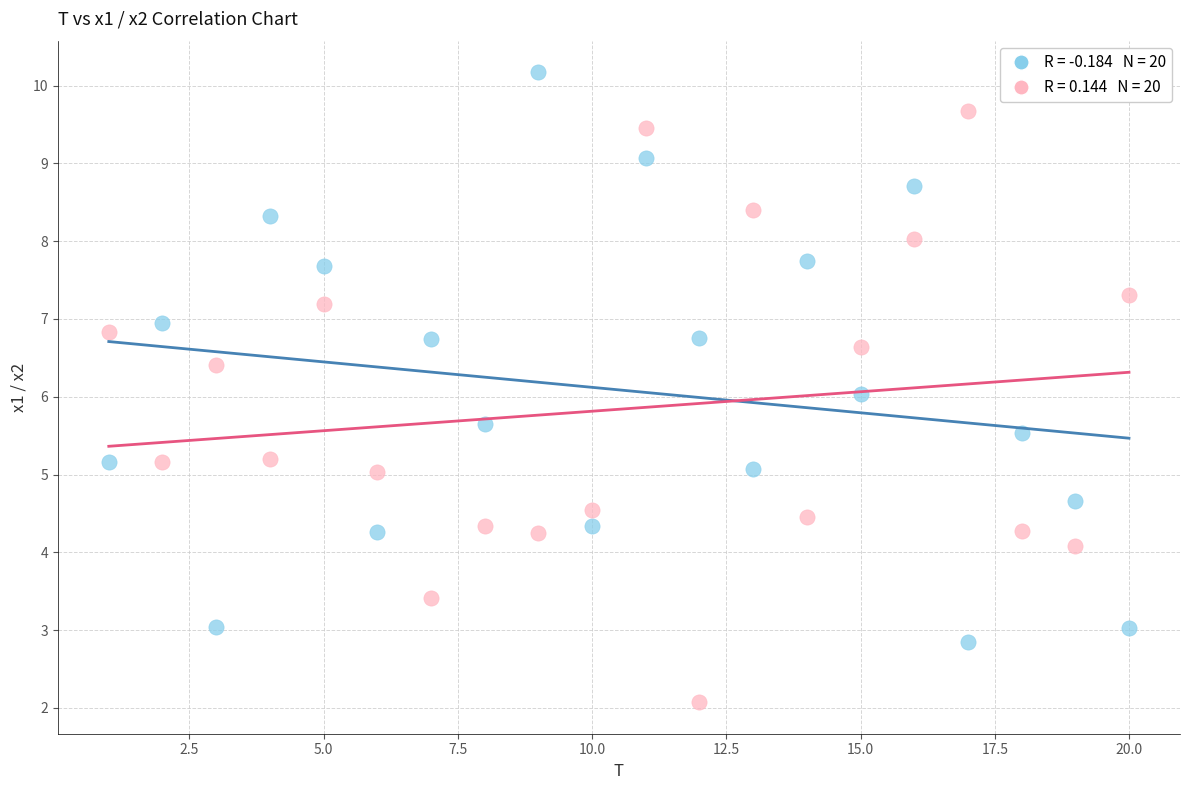

Across all data points, what is the range of Y values (max minus min)?

8.1